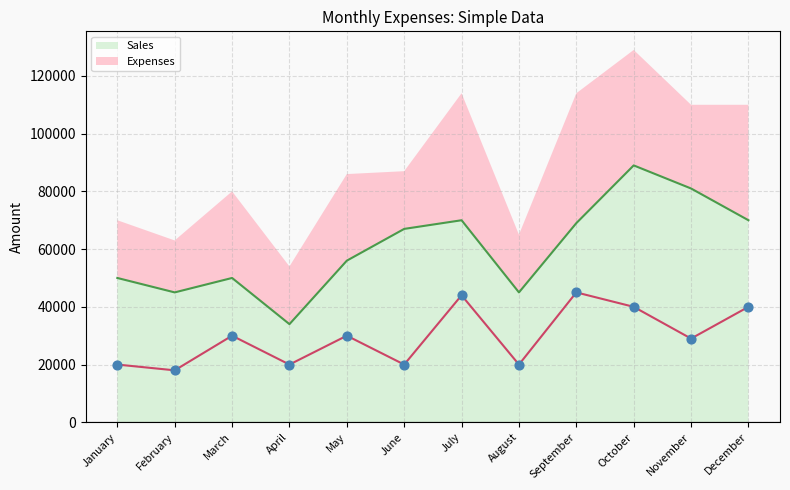

Which series has the widest spread of Y values?

Sales